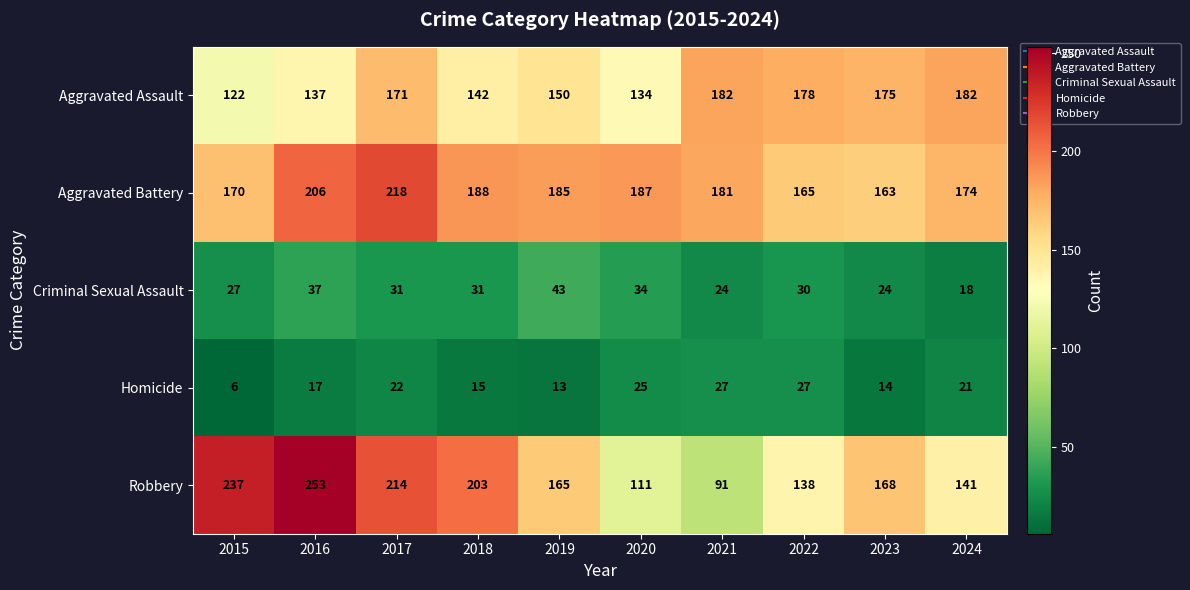

What is the difference between the second highest and minimum values in the Homicide series?

21